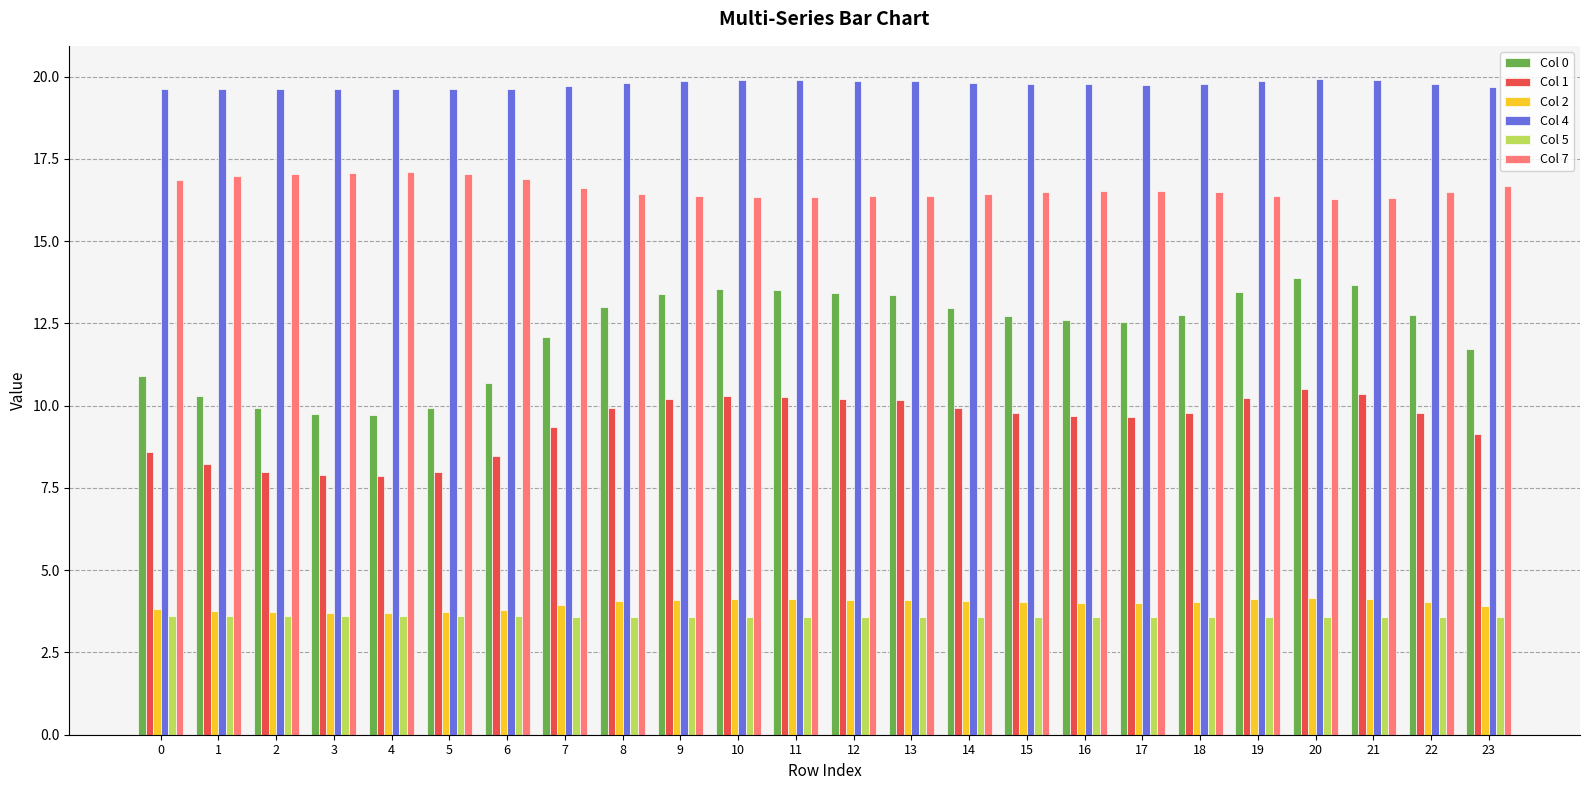

True or false: Col 2 has a value of 4.1 at 13.

True